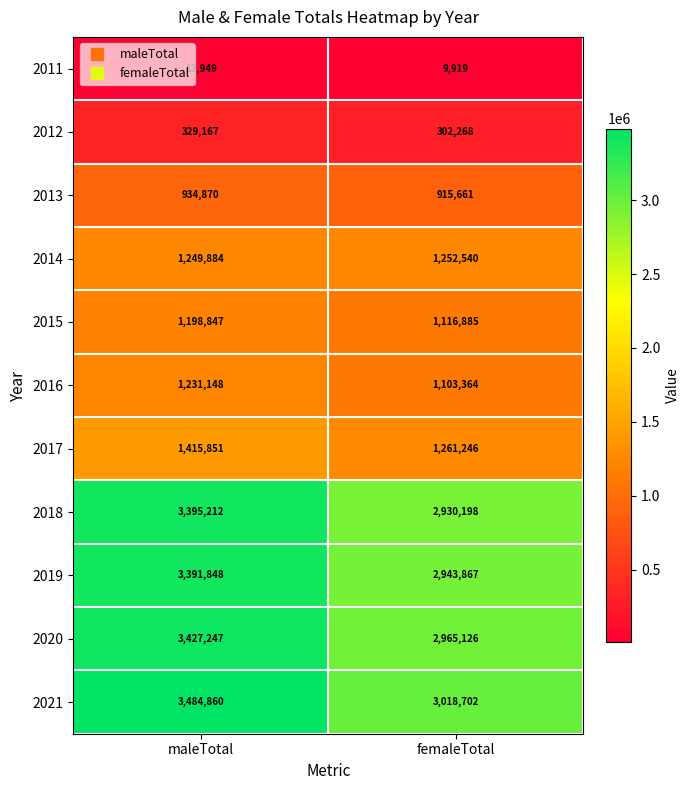

True or false: 2018 has a value of 3395212 at maleTotal.

True